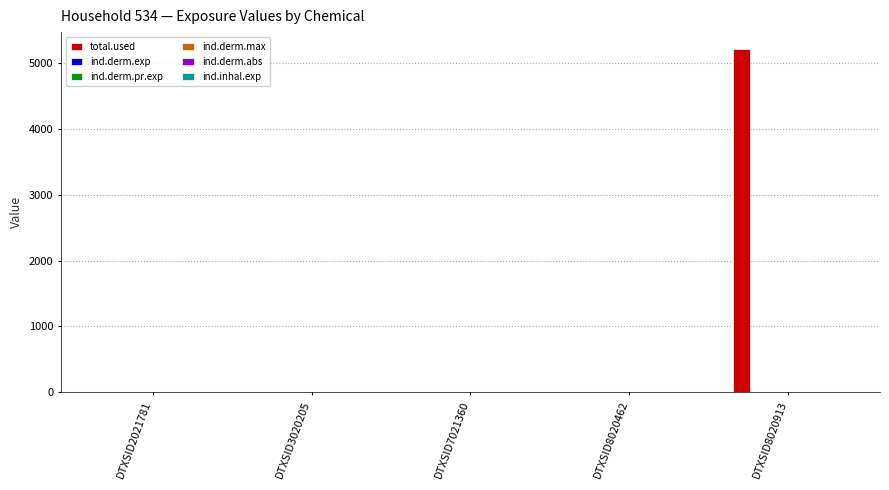

Are the bars horizontal?

No